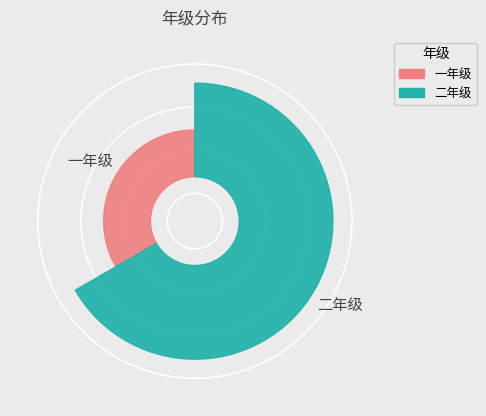

To the nearest percent, what percentage of the pie is 一年级?

33%